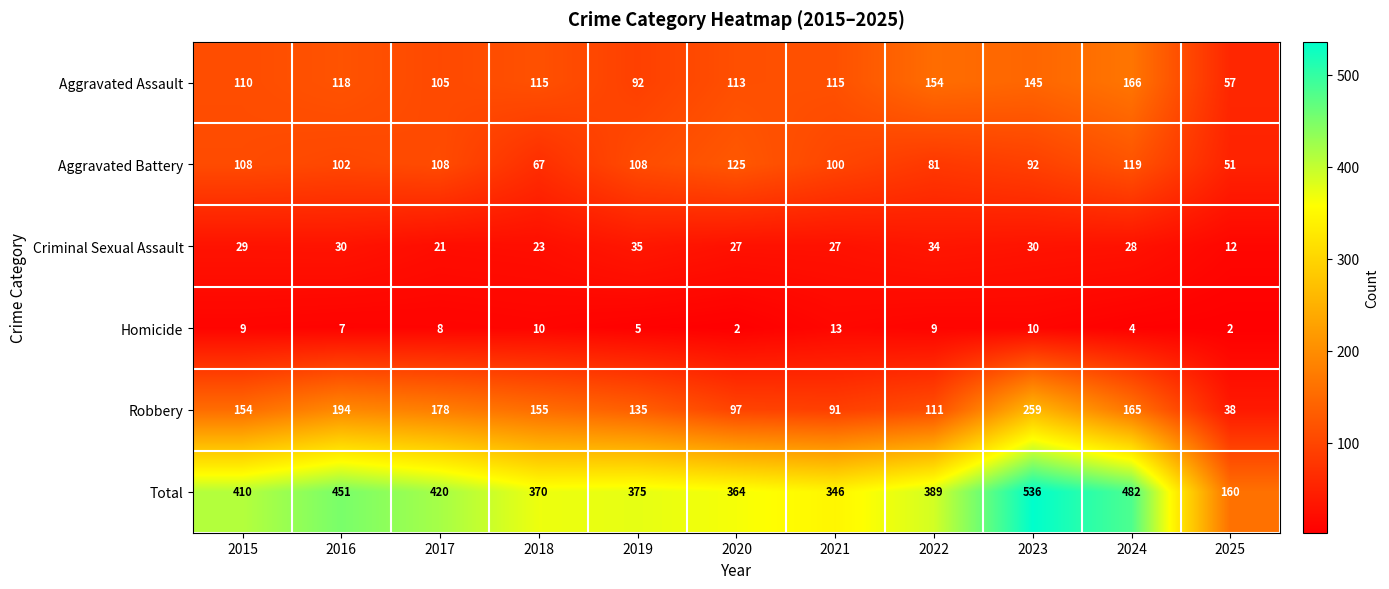

True or false: Aggravated Battery has a value of 100 at 2021.

True